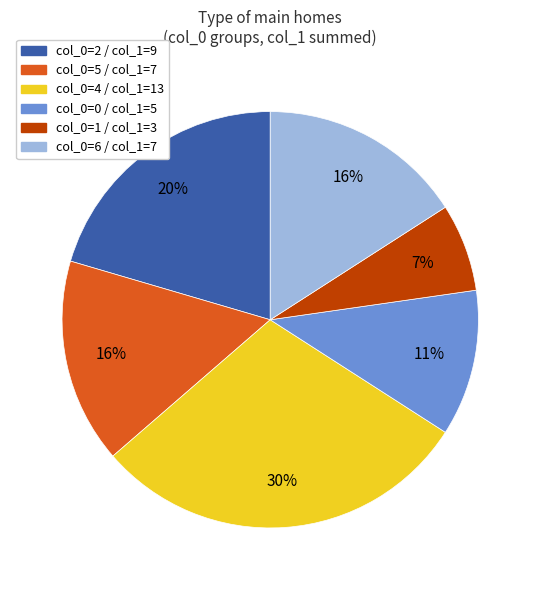

Is there a majority slice in this chart?

No